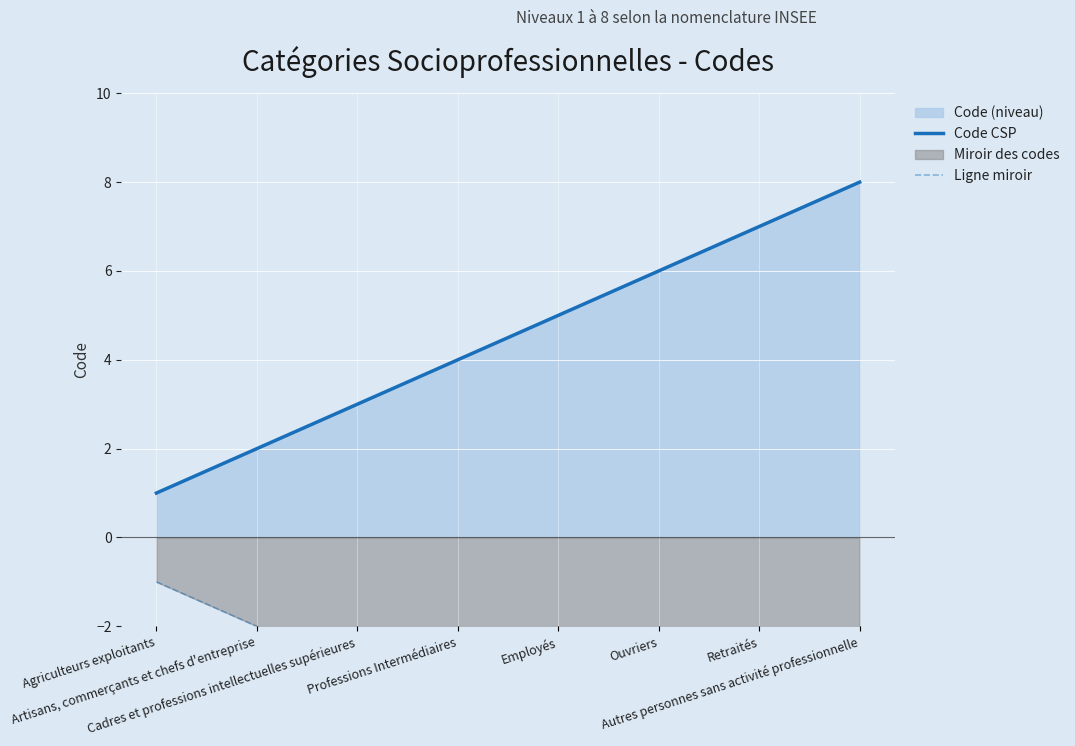

Is the value of Ligne miroir at Professions Intermédiaires greater than the value of Code CSP at Cadres et professions intellectuelles supérieures?

No